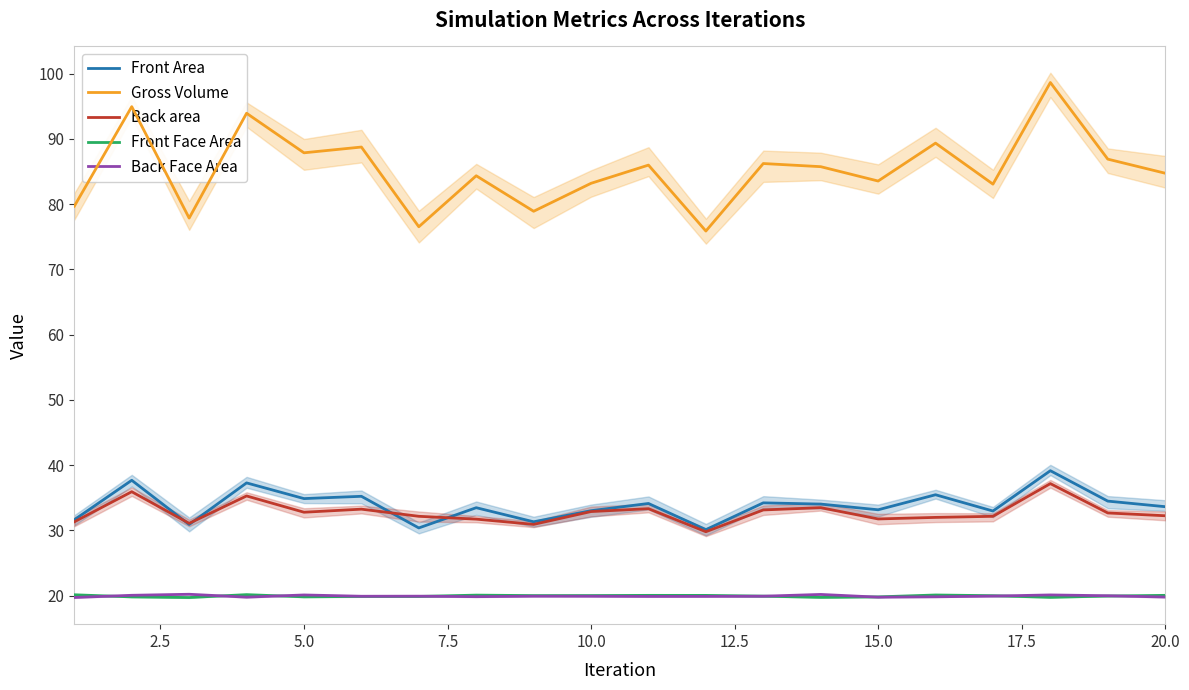

Rank the series by their maximum value, from lowest to highest.

Front Face Area, Back Face Area, Back area, Front Area, Gross Volume